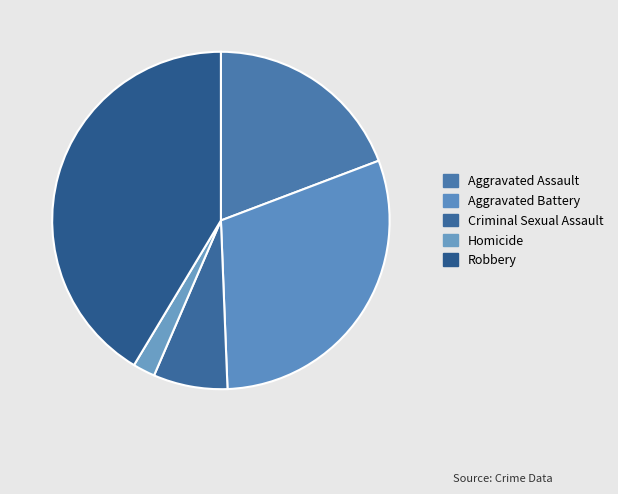

How many segments does this pie chart have?

5